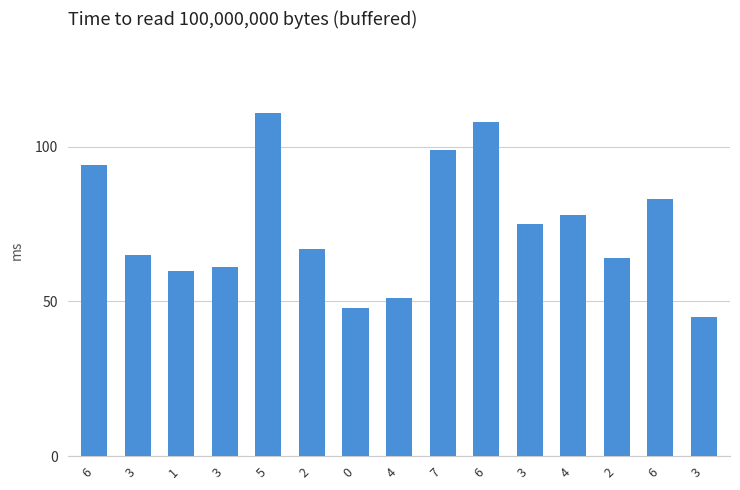

How many data points are less than 67?

7